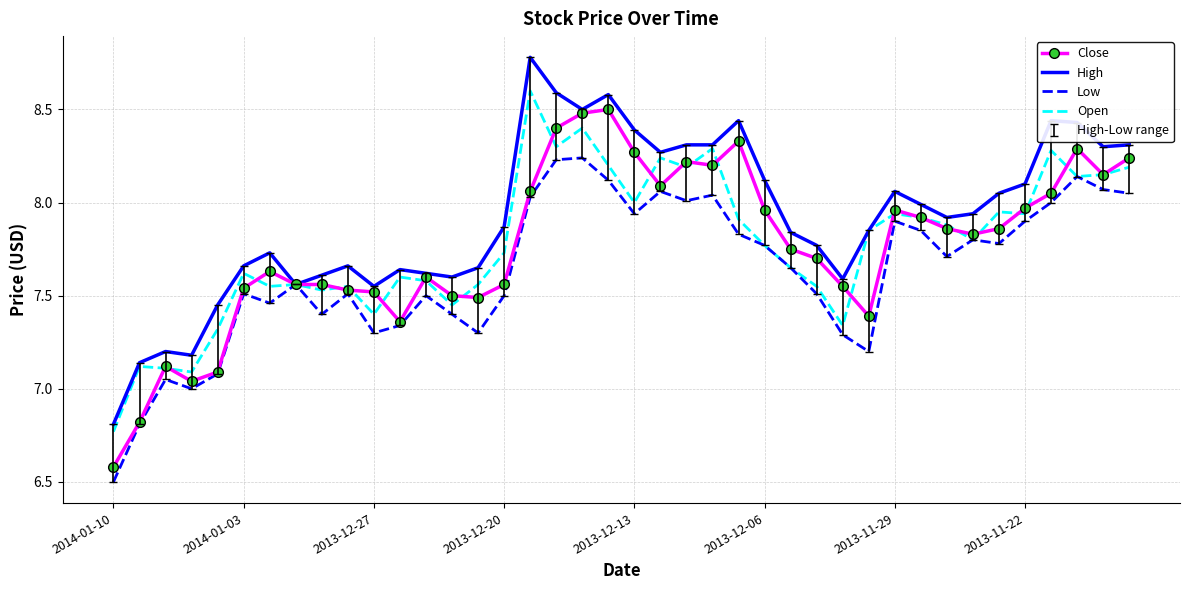

Which series has the widest spread of values?

High